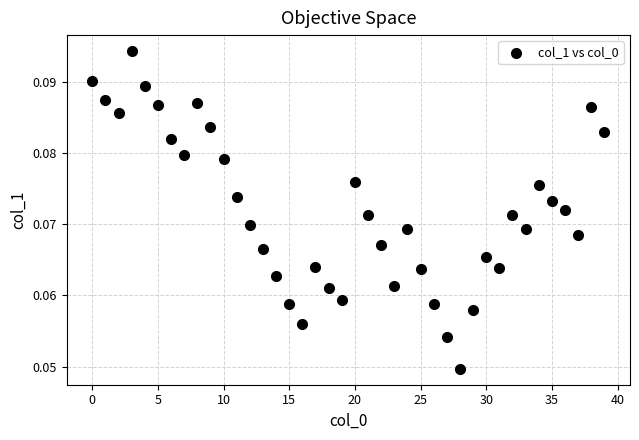

How many points are shown in the scatter plot?

40